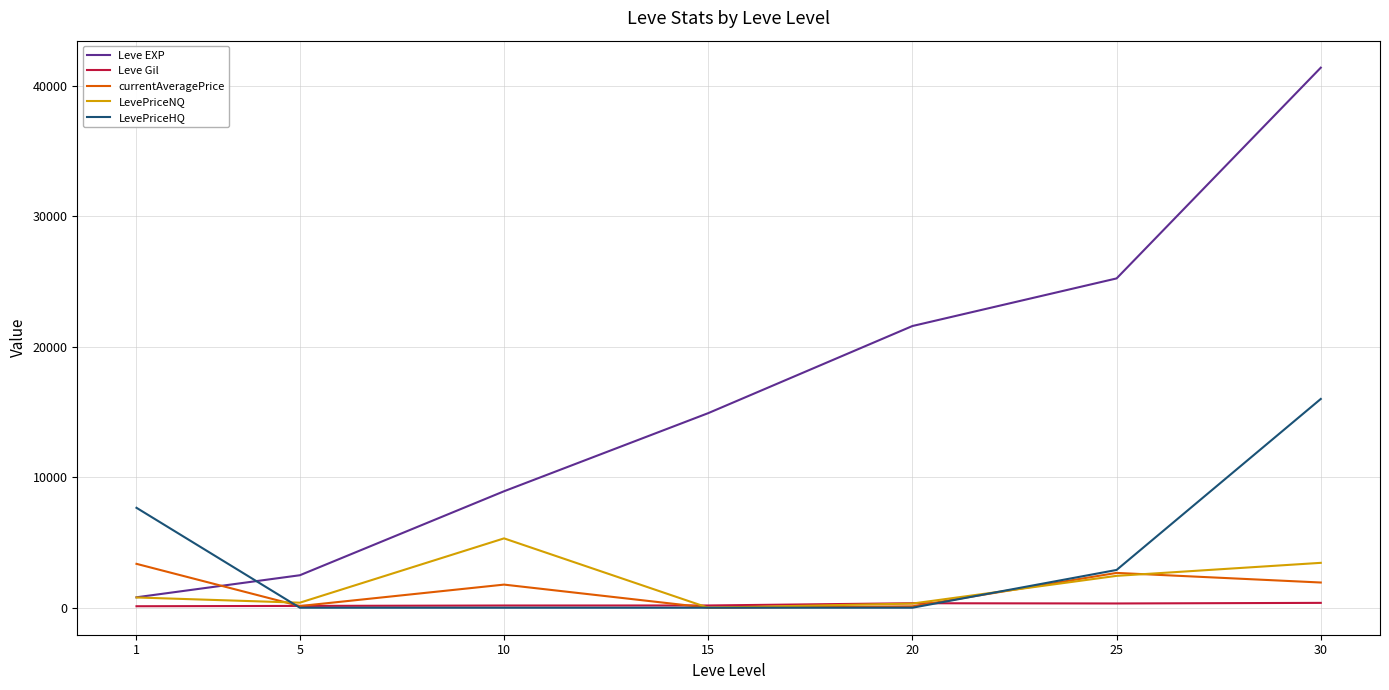

At which label does currentAveragePrice first exceed 1772?

1